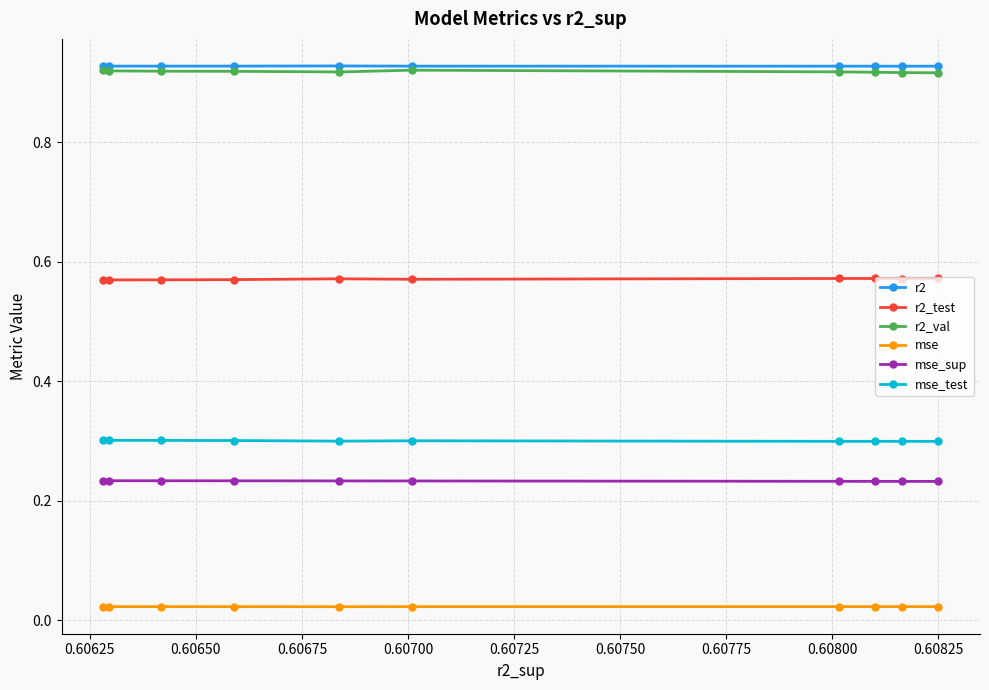

At how many categories does at least one series exceed 0?

10